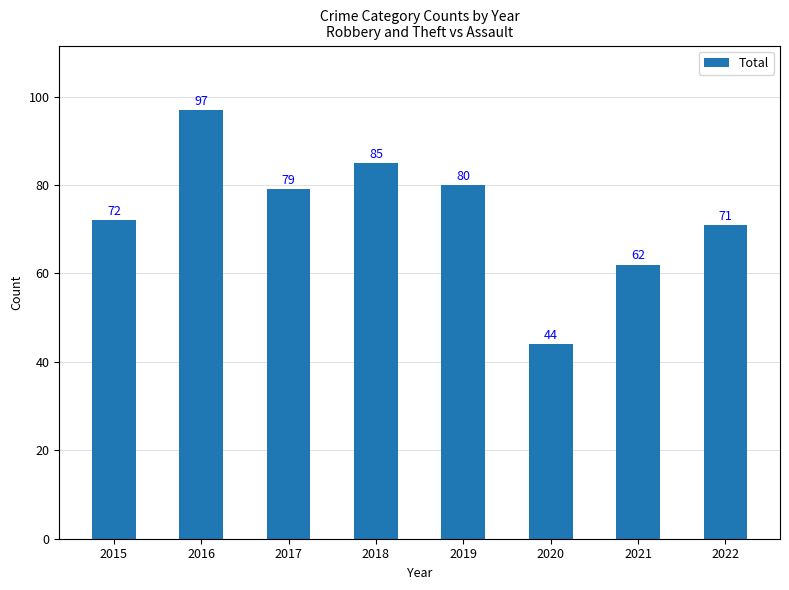

What is the value of the 5th bar from the left?

80